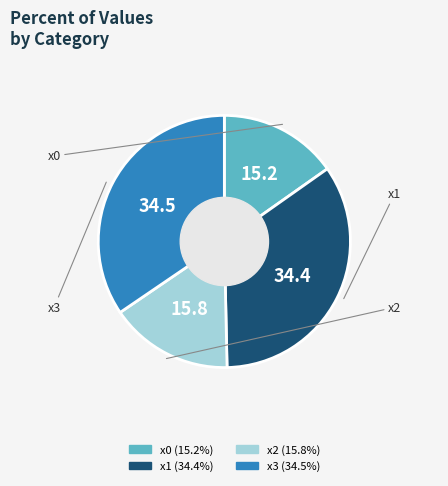

Approximately how many times larger is the value at x3 compared to x0?

2.3